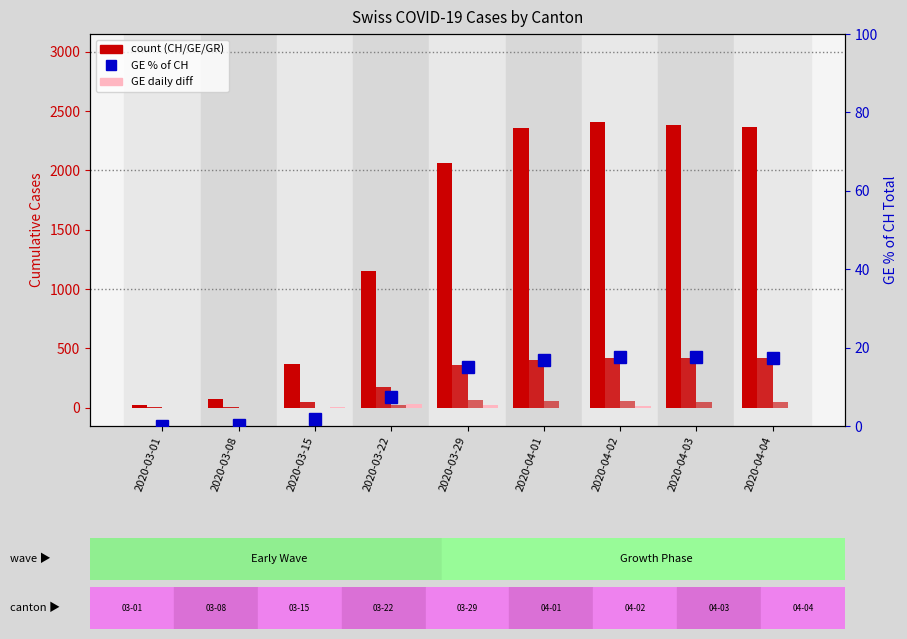

Rank the series by their maximum value, from lowest to highest.

GE % of CH, GE daily diff, GR, GE confirmed, CH total